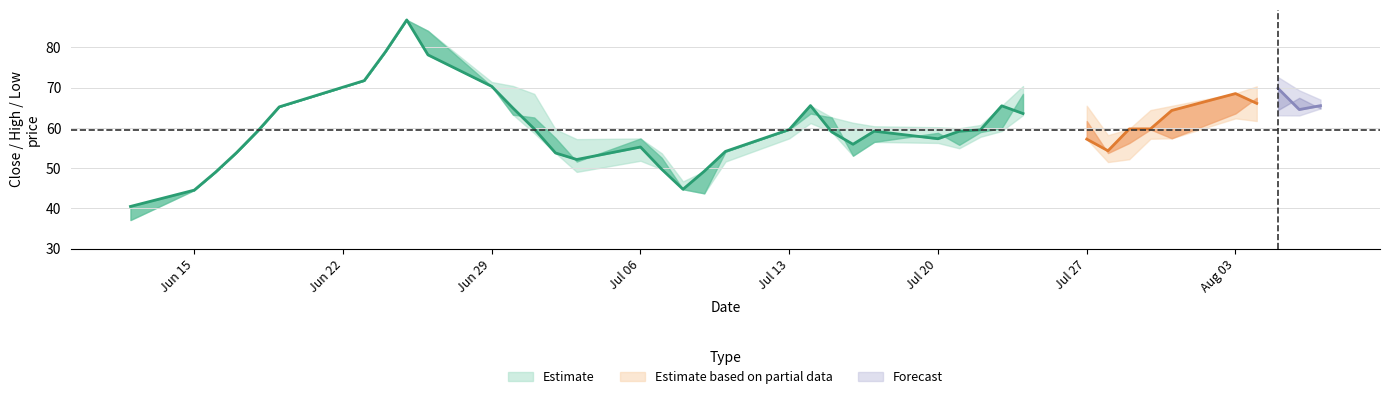

What is the difference between the maximum and minimum values in the close series?

46.3